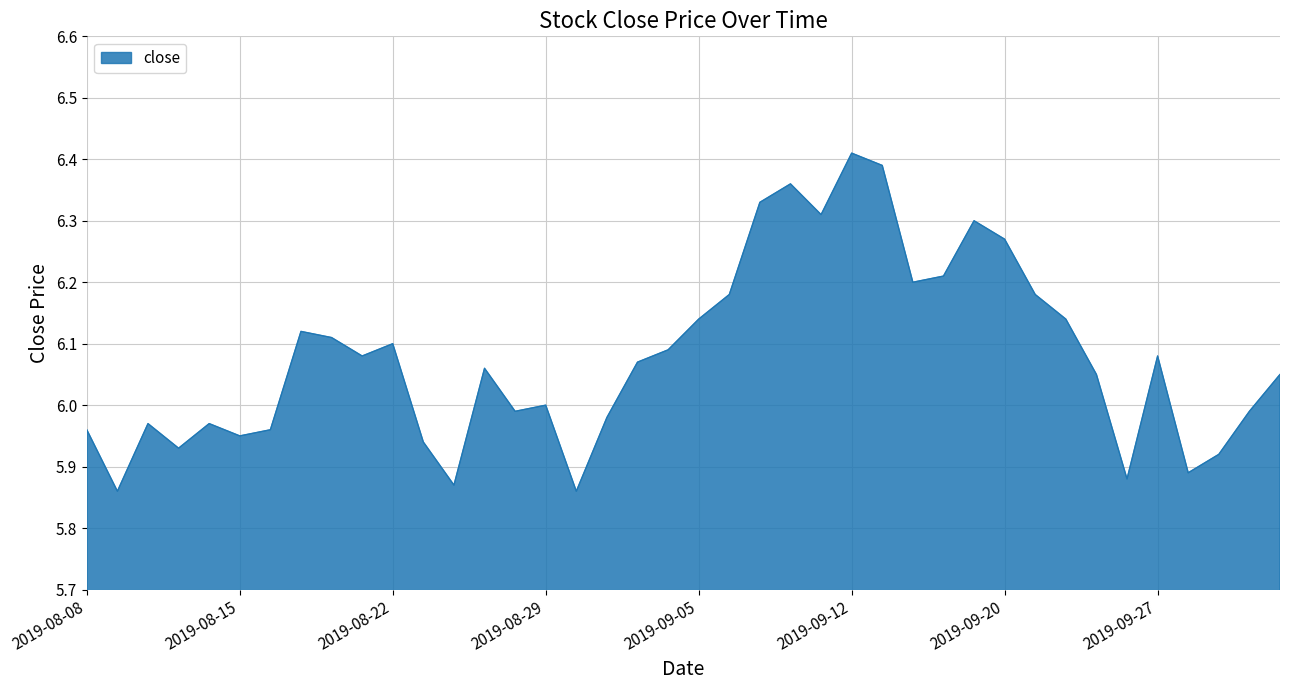

Reading right to left, what are all the values shown in this chart?

6.0	6.0	5.9	5.9	6.1	5.9	6.0	6.1	6.2	6.3	6.3	6.2	6.2	6.4	6.4	6.3	6.4	6.3	6.2	6.1	6.1	6.1	6.0	5.9	6.0	6.0	6.1	5.9	5.9	6.1	6.1	6.1	6.1	6.0	6.0	6.0	5.9	6.0	5.9	6.0